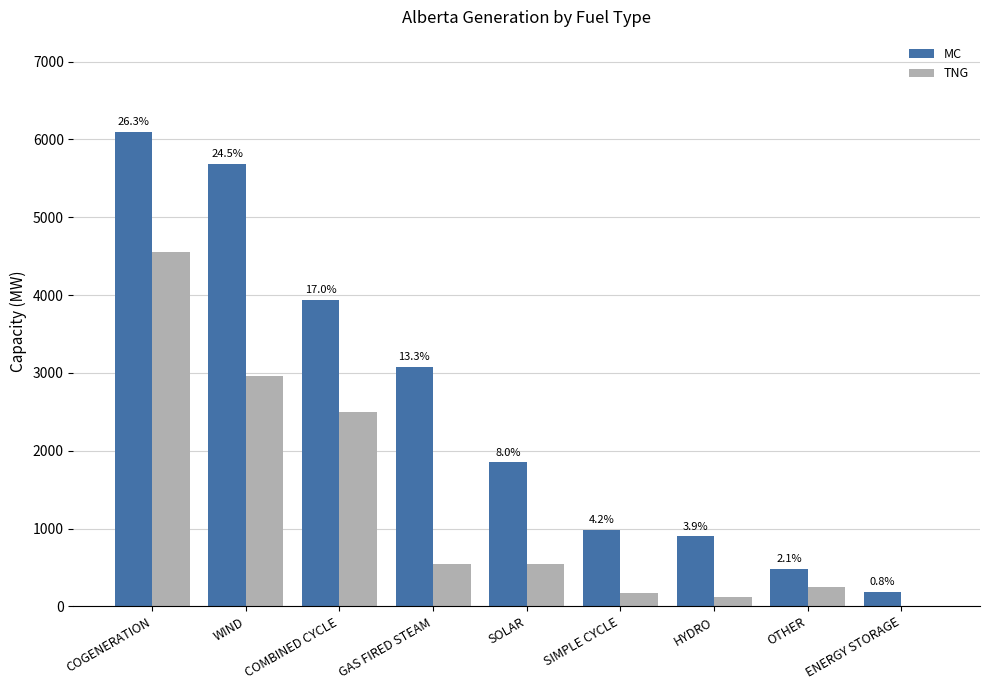

Is it true that TNG equals 208 at GAS FIRED STEAM?

False